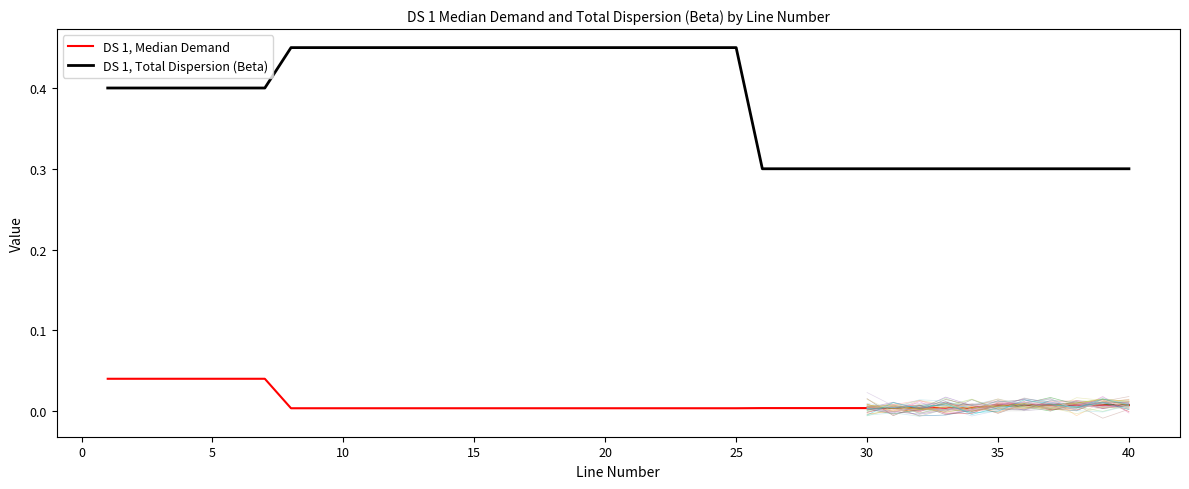

At how many categories does at least one series exceed 0?

40